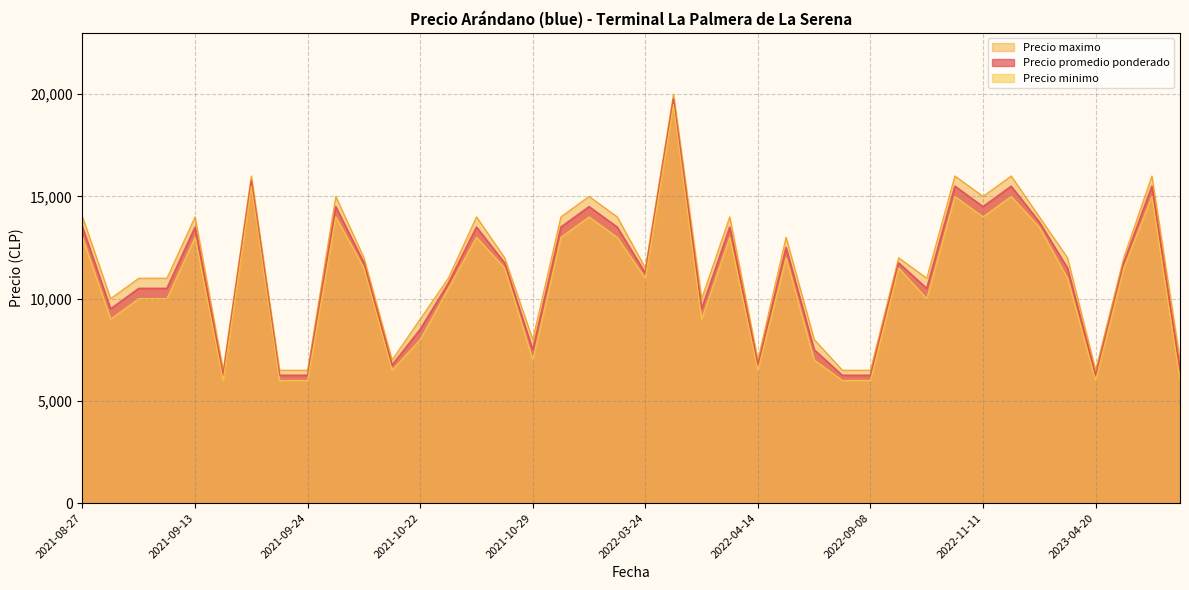

List the labels in order of Precio promedio ponderado value, smallest first.

2021-09-15, 2021-09-23, 2021-09-24, 2022-09-06, 2022-09-08, 2023-04-20, 2023-04-28, 2021-10-20, 2022-04-14, 2021-10-29, 2022-09-05, 2021-10-22, 2021-09-06, 2022-03-31, 2021-09-07, 2021-09-09, 2022-11-08, 2021-10-25, 2022-03-24, 2022-11-18, 2021-09-29, 2021-10-28, 2022-11-03, 2023-04-24, 2022-09-02, 2021-08-27, 2021-09-13, 2021-10-26, 2022-03-10, 2022-03-14, 2022-04-07, 2022-11-17, 2021-09-27, 2022-03-11, 2022-11-11, 2022-11-10, 2022-11-14, 2023-04-26, 2021-09-16, 2022-03-25